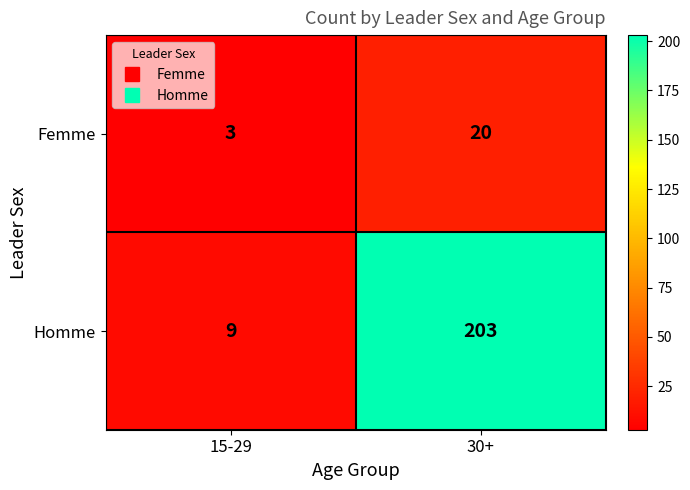

Between 15-29 and 30+, which series saw the biggest shift?

Homme